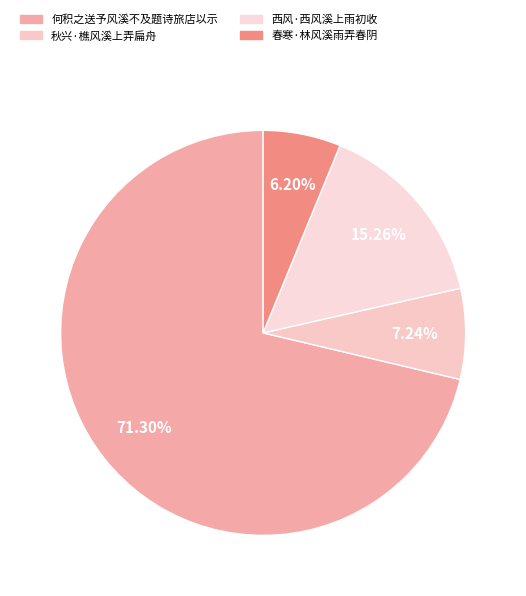

Is there a majority slice in this chart?

Yes